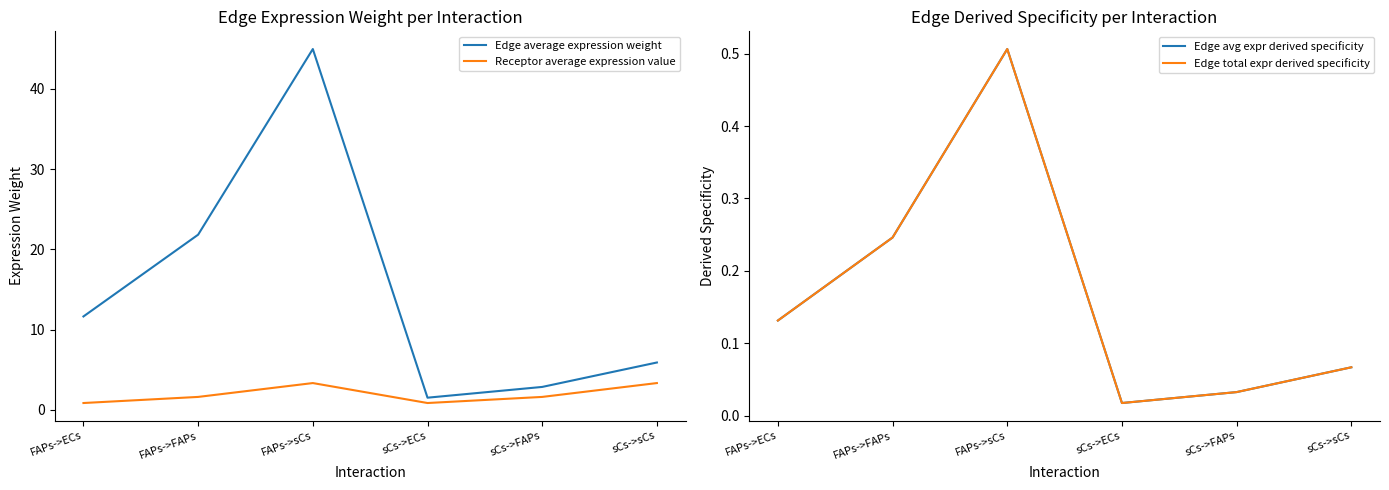

The Receptor average expression value series shows 5.5 at sCs->sCs. True or false?

False